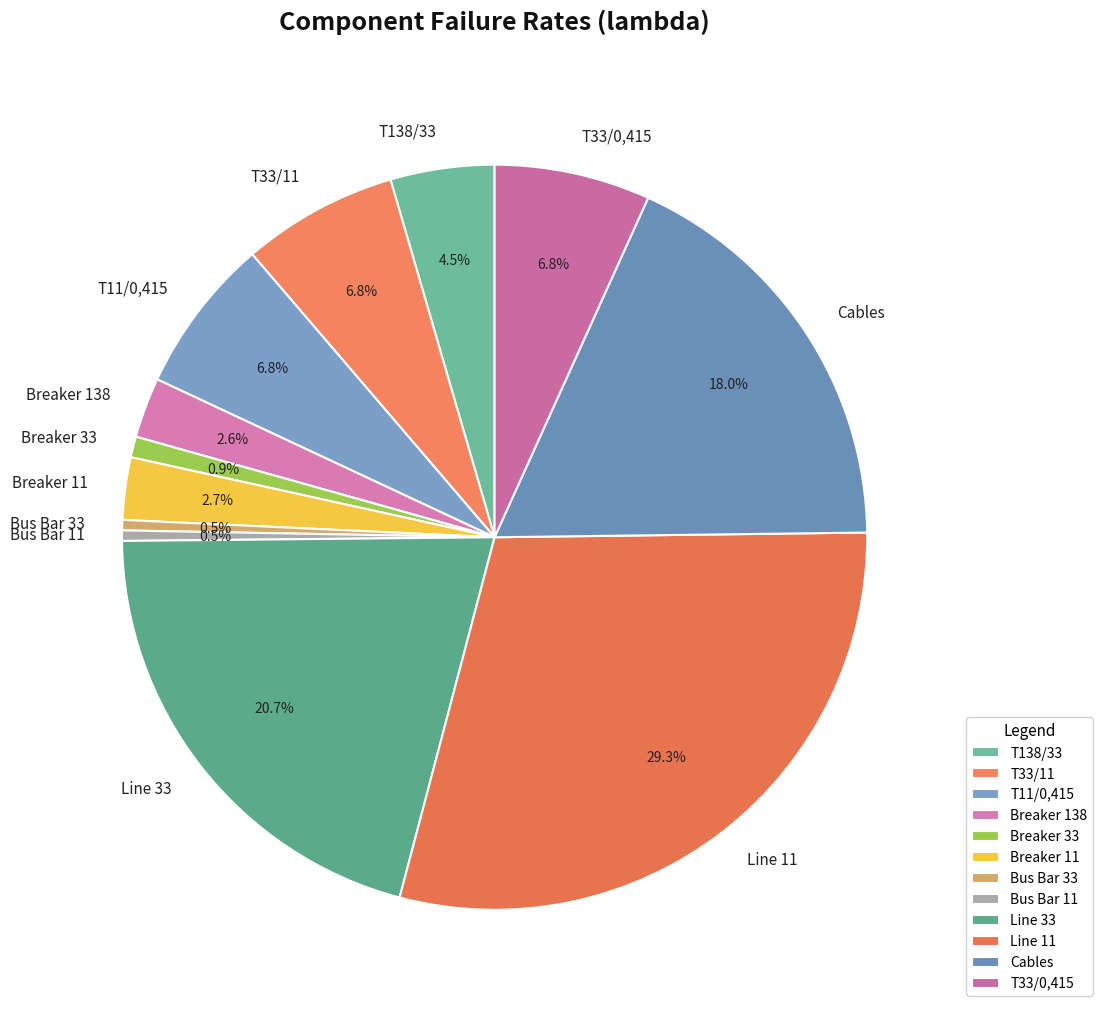

What percentage do Breaker 33 and T33/0,415 together represent?

7.7%